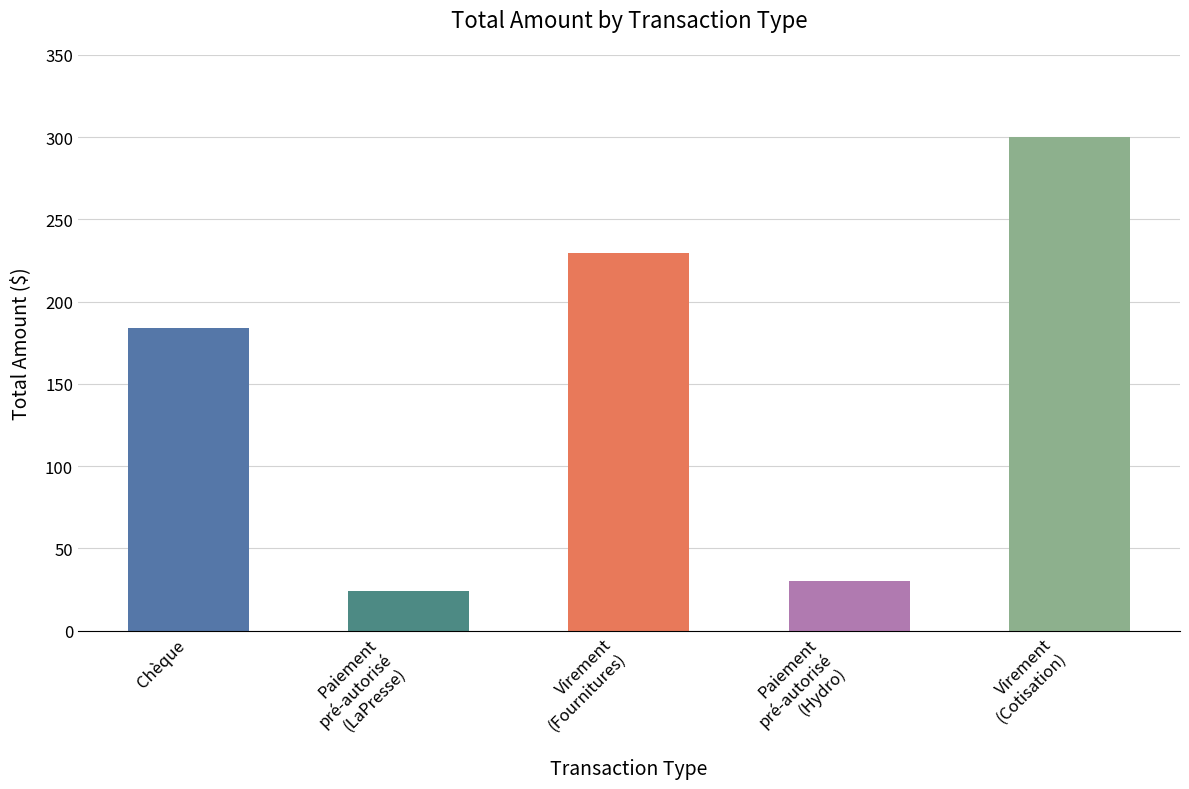

Where does the data first go above 183?

Chèque